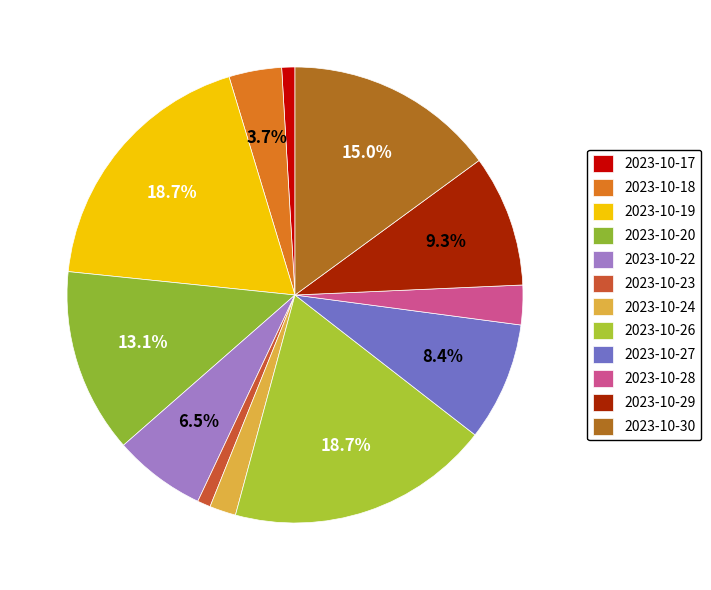

To the nearest percent, what is the average slice percentage?

8%